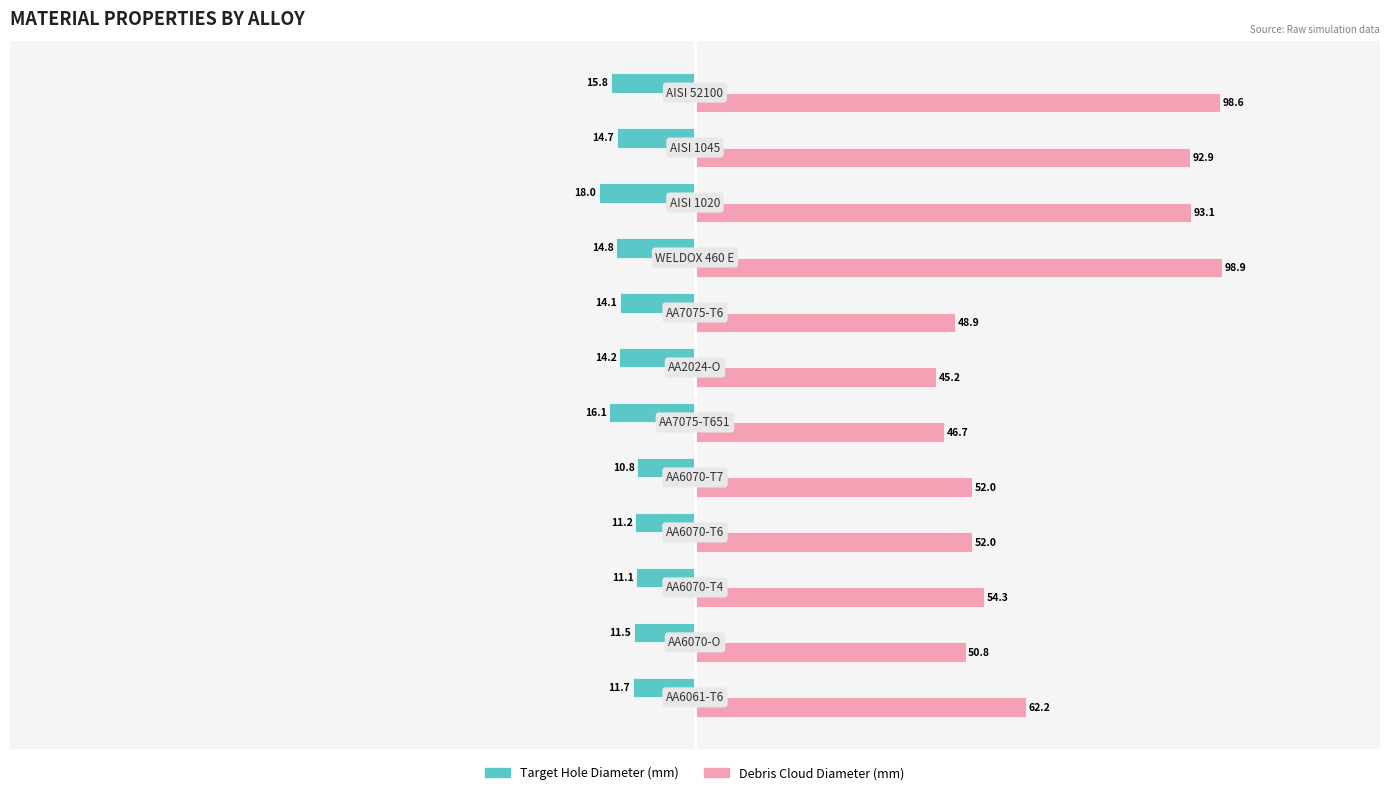

What is the smallest value displayed?

-18.0